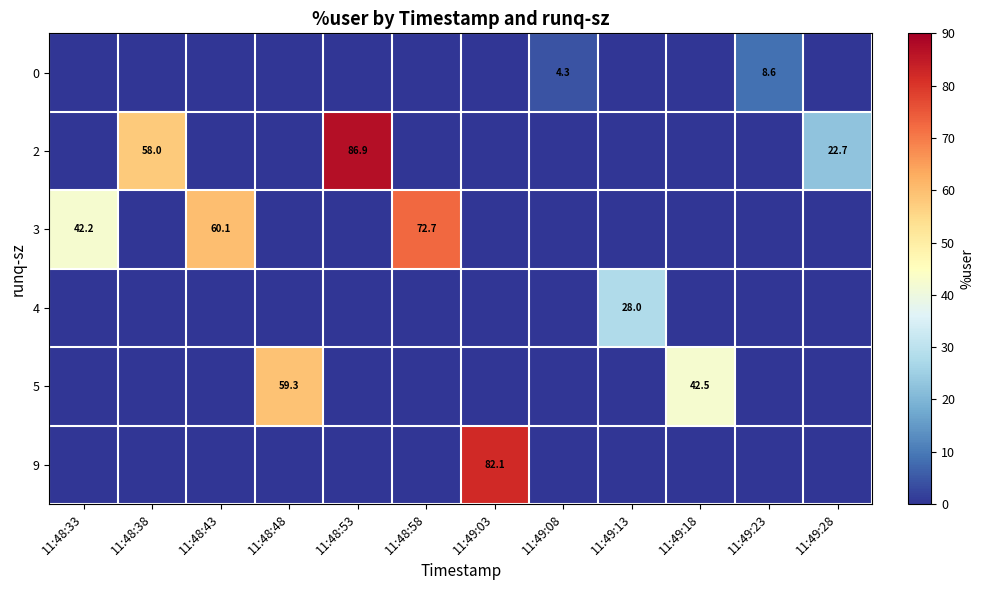

Reading left to right, transcribe all the data shown in this chart.

row_0: 0.0	0.0	0.0	0.0	0.0	0.0	0.0	4.3	0.0	0.0	8.6	0.0
row_1: 0.0	58.0	0.0	0.0	86.9	0.0	0.0	0.0	0.0	0.0	0.0	22.7
row_2: 42.2	0.0	60.1	0.0	0.0	72.7	0.0	0.0	0.0	0.0	0.0	0.0
row_3: 0.0	0.0	0.0	0.0	0.0	0.0	0.0	0.0	28.0	0.0	0.0	0.0
row_4: 0.0	0.0	0.0	59.3	0.0	0.0	0.0	0.0	0.0	42.5	0.0	0.0
row_5: 0.0	0.0	0.0	0.0	0.0	0.0	82.1	0.0	0.0	0.0	0.0	0.0